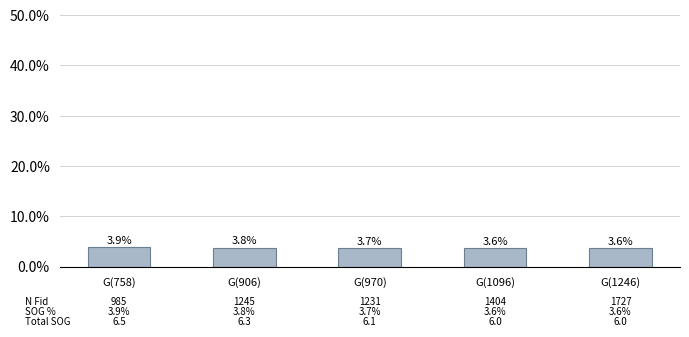

Is it true that the value at G(1096) is 0.0?

False